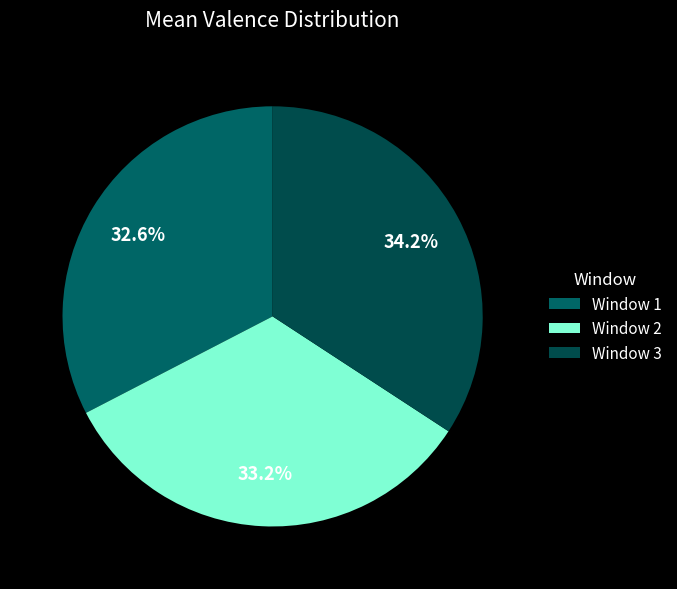

The Window 3 slice represents 34% of the pie. True or false?

True